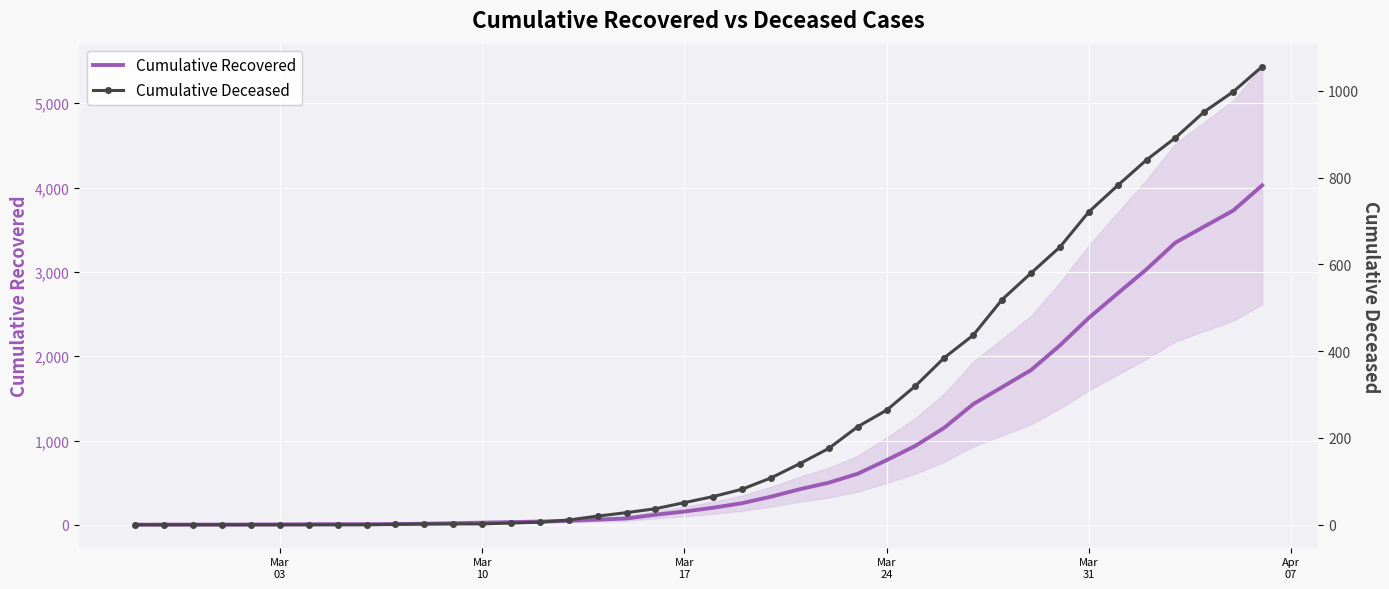

Reading right to left, what are all the values shown in this chart?

Cumulative Recovered: 4026	3728	3539	3348	3032	2745	2455	2129	1836	1634	1433	1153	938	768	607	501	424	335	258	204	159	121	77	63	50	40	33	27	20	14	10	9	9	8	6	5	4	4	4	3
Cumulative Deceased: 1056	998	952	892	841	782	721	640	580	519	437	385	320	264	226	176	141	108	82	65	51	37	28	20	11	6	4	2	2	2	1	0	0	0	0	0	0	0	0	0